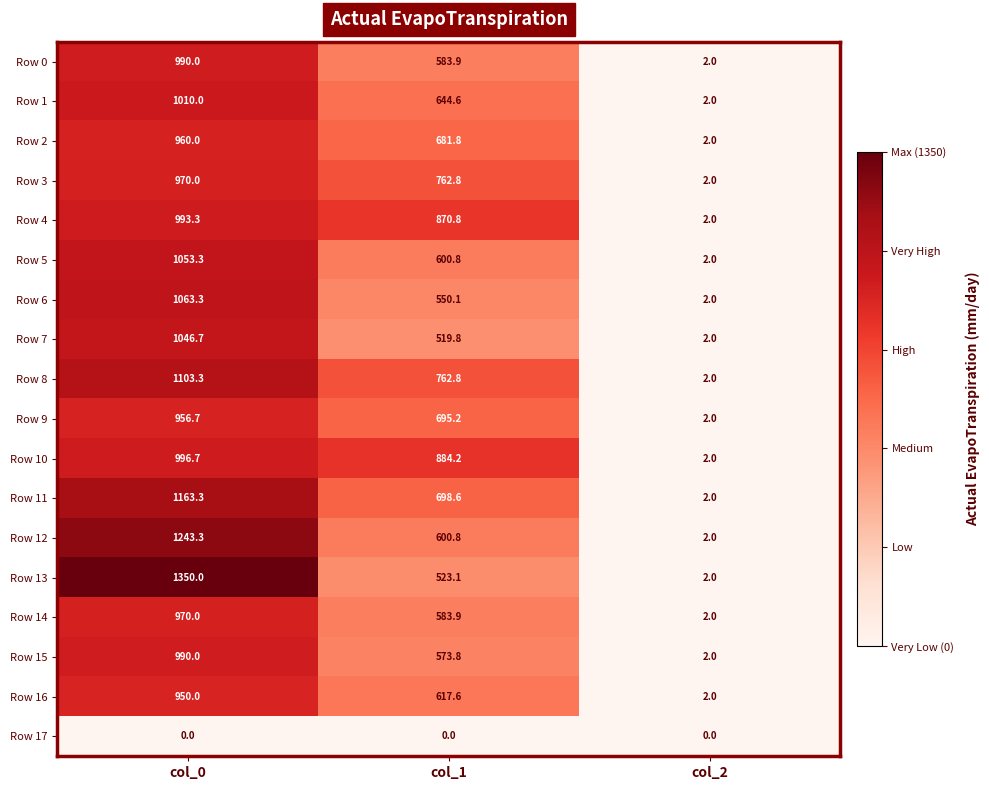

Which series has the largest total across all categories?

Row 10